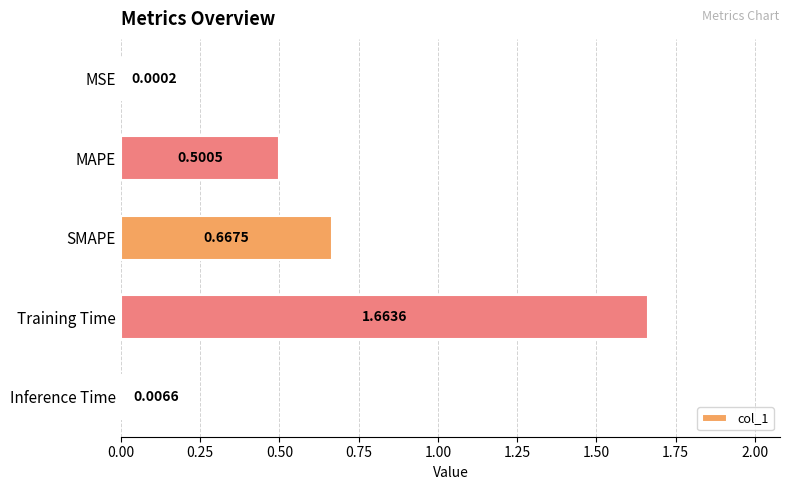

What is the change in value from MAPE to Inference Time?

-0.5